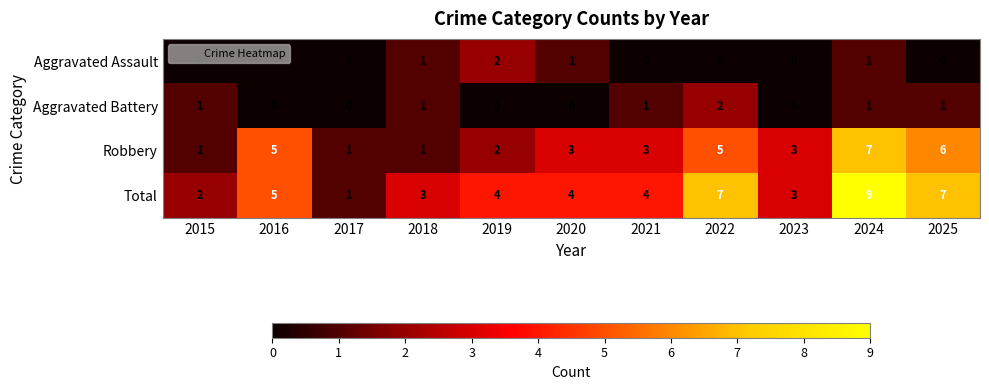

Read the Total value at 2022.

7